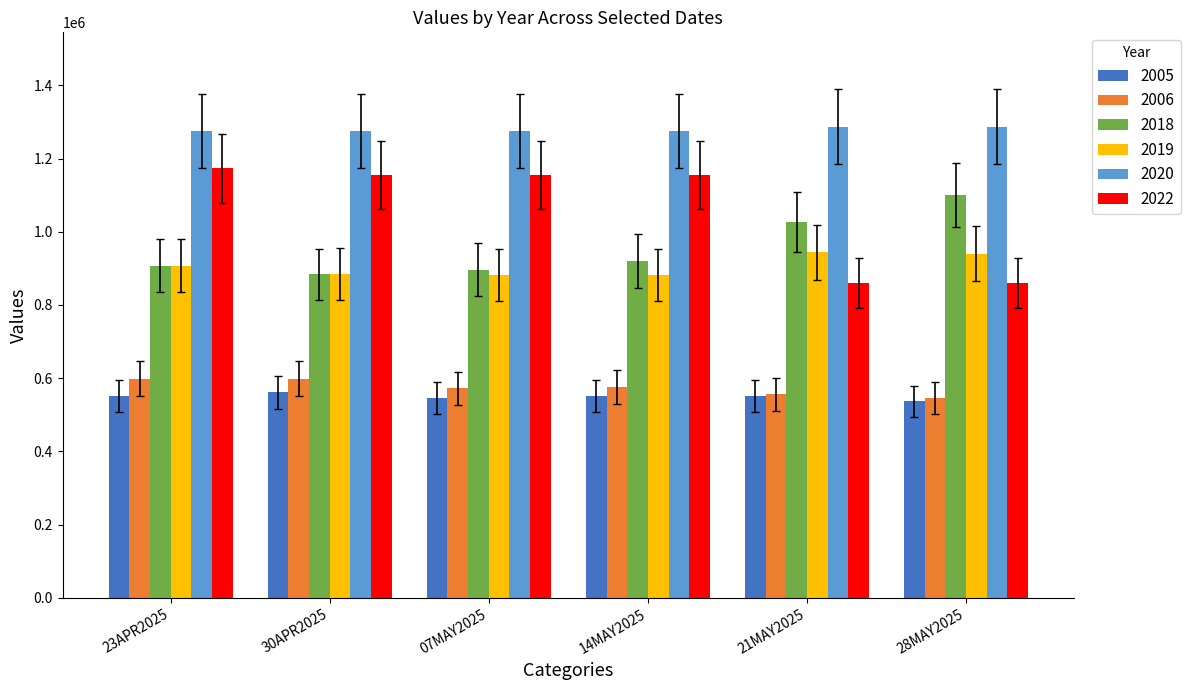

How many data points does each series have?

6